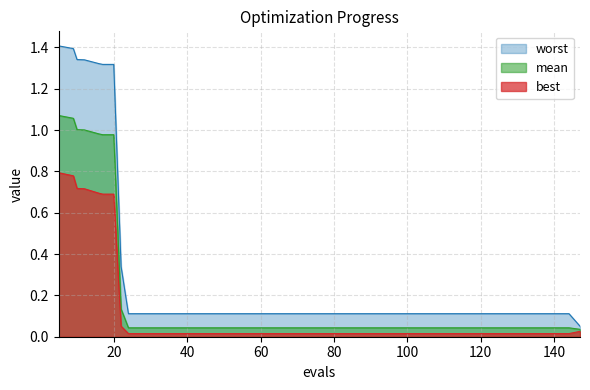

At how many categories does at least one series exceed 0?

40